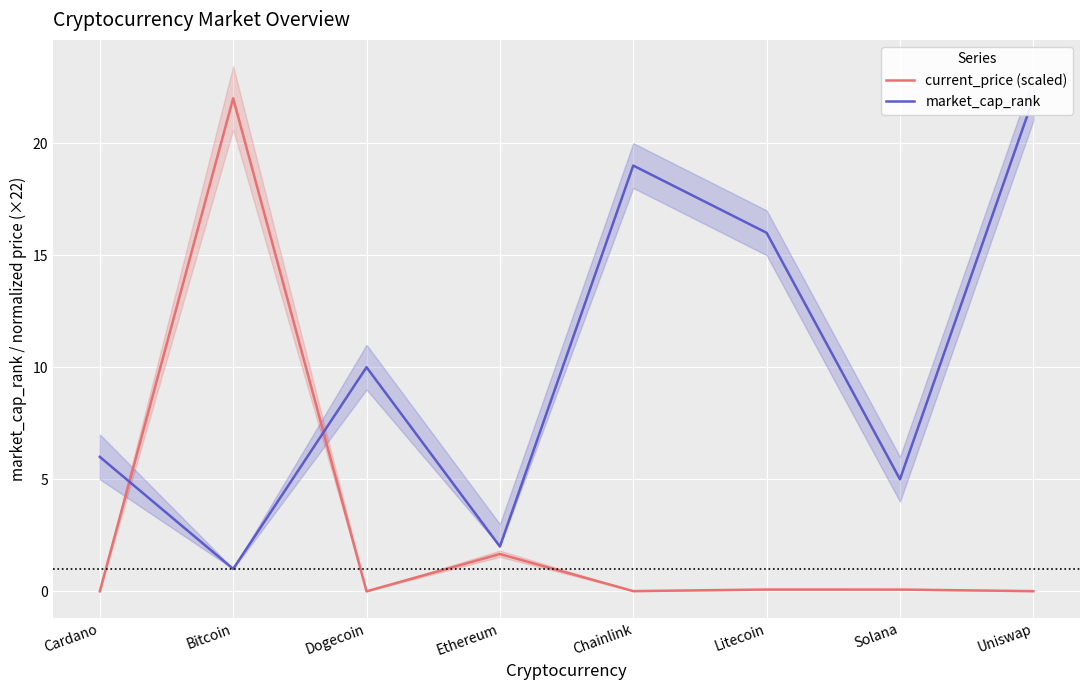

At which label is current_price (scaled) closest to 11?

Ethereum